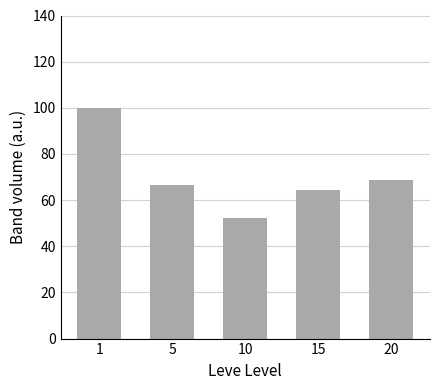

Count the number of categories in the chart.

5